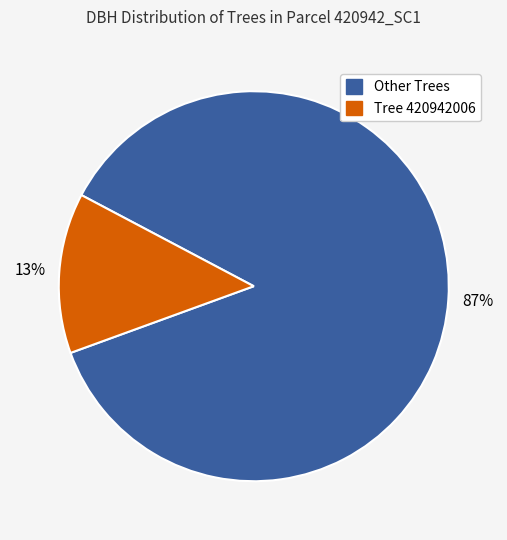

Is there any slice that represents more than half of the pie?

Yes